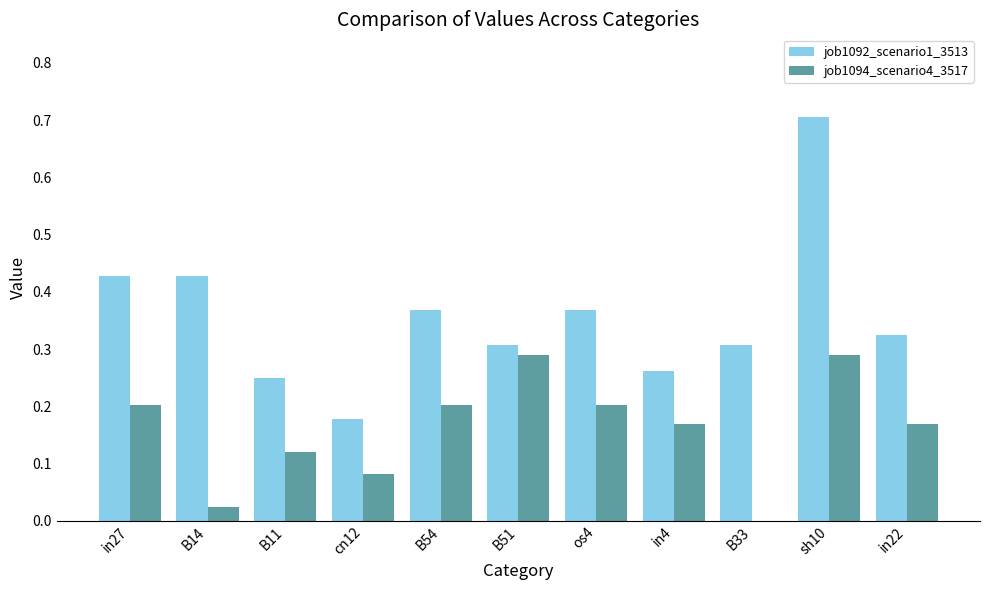

Is the value of job1092_scenario1_3513 at in22 greater than the value of job1094_scenario4_3517 at B51?

Yes